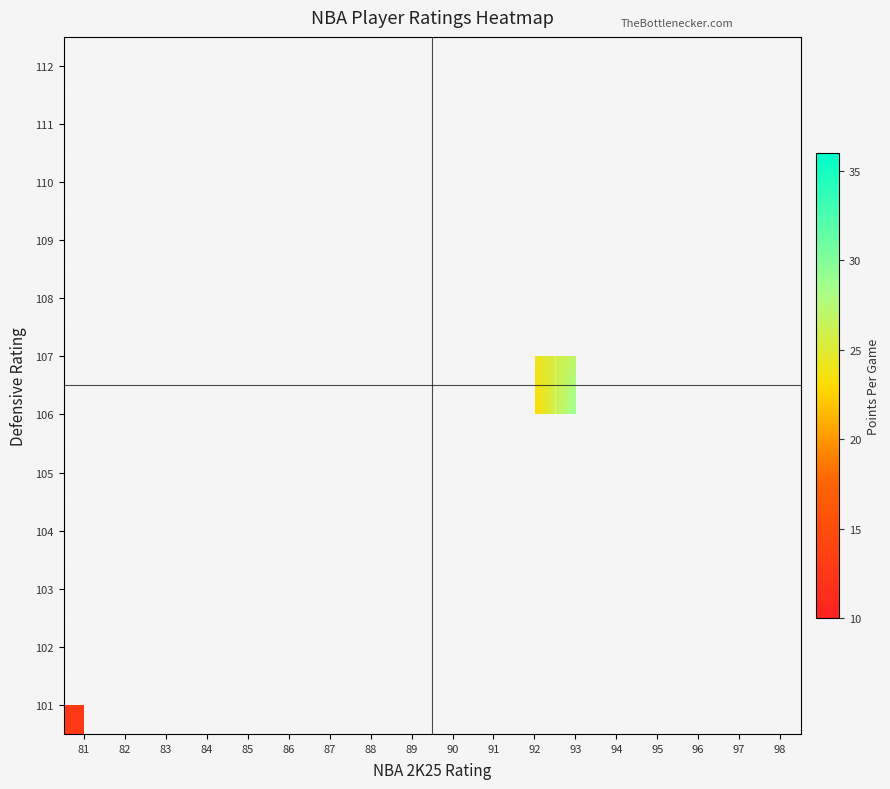

How many distinct data groups are displayed?

12